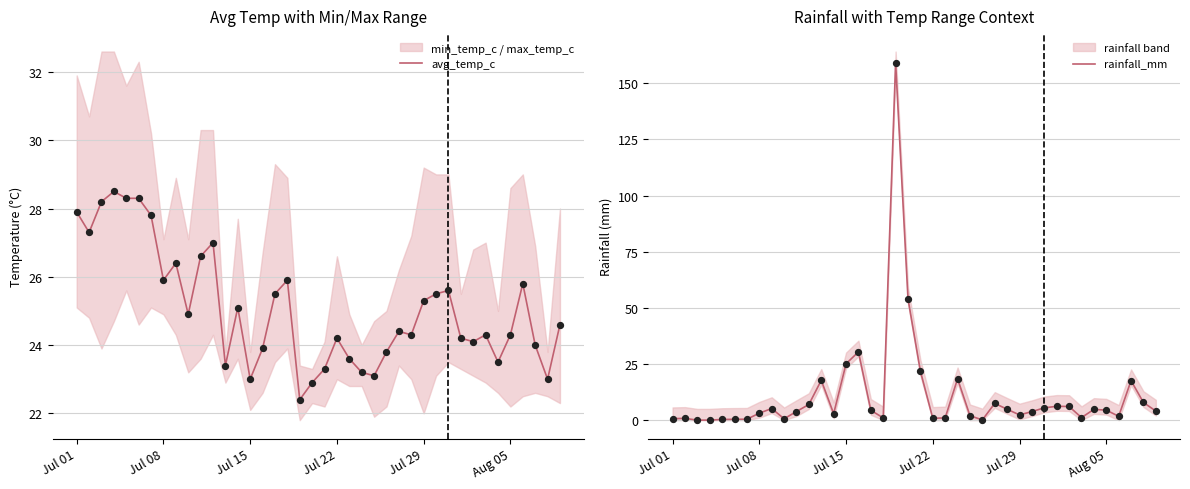

The value of avg_temp_c at Jul 29 is 25.3. True or false?

True